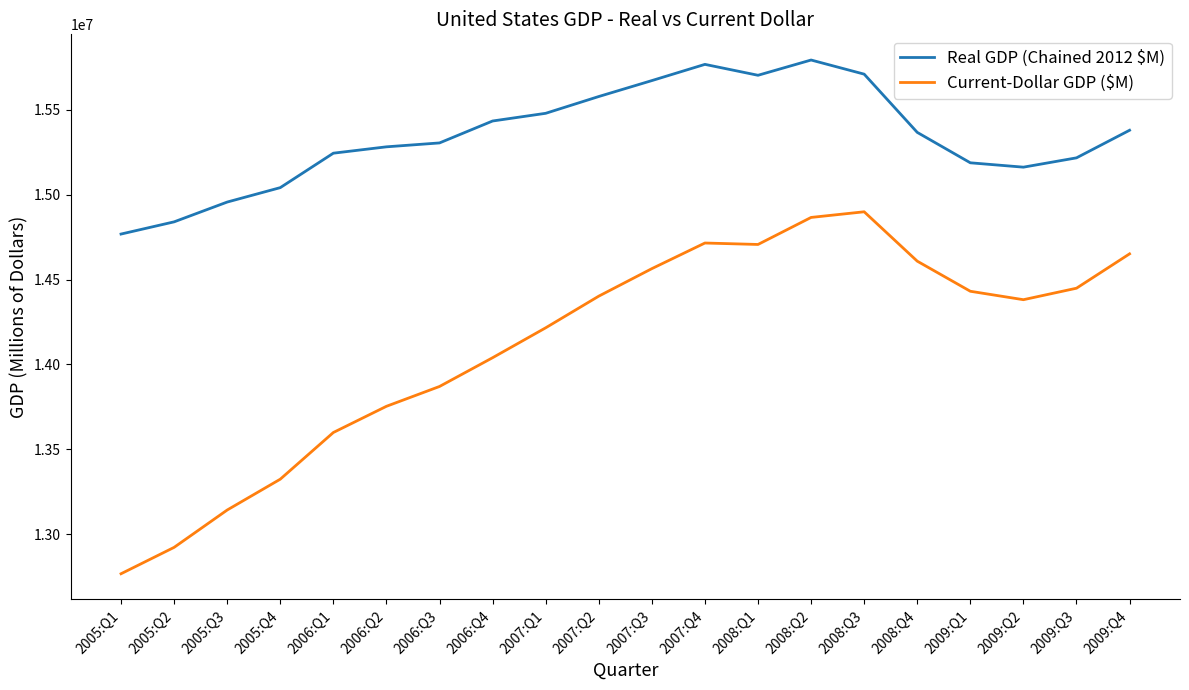

What is the sum of all Real GDP (Chained 2012 $M) values?

306881232